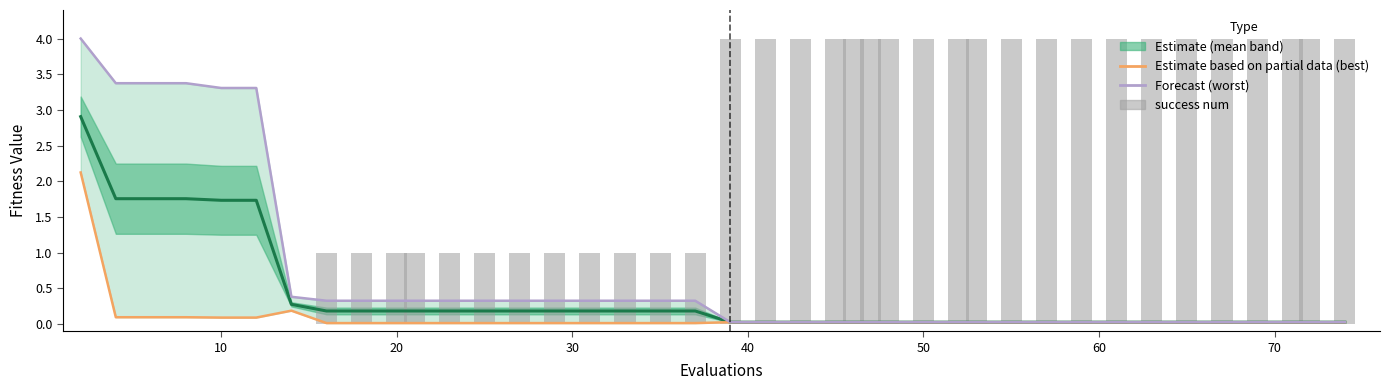

What is the sum of all best (Partial Estimate) values?

3.5